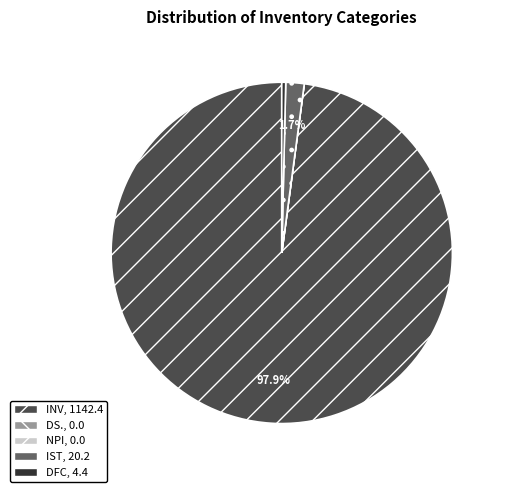

Which slice is the largest?

INV